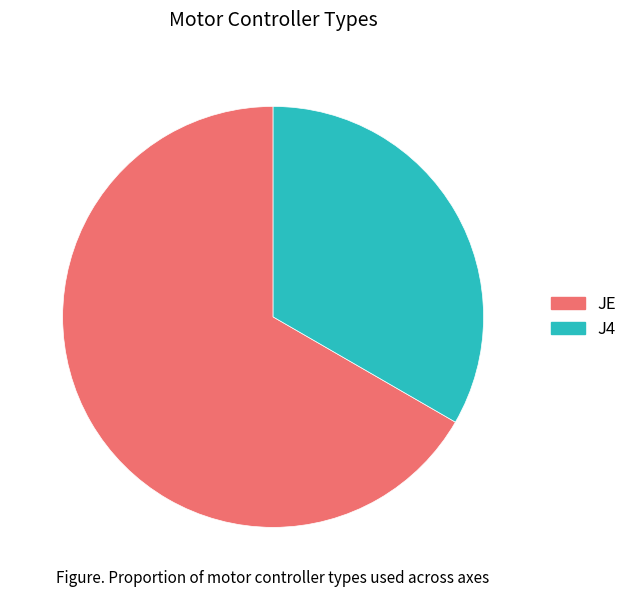

Rank the categories by value from lowest to highest.

J4, JE